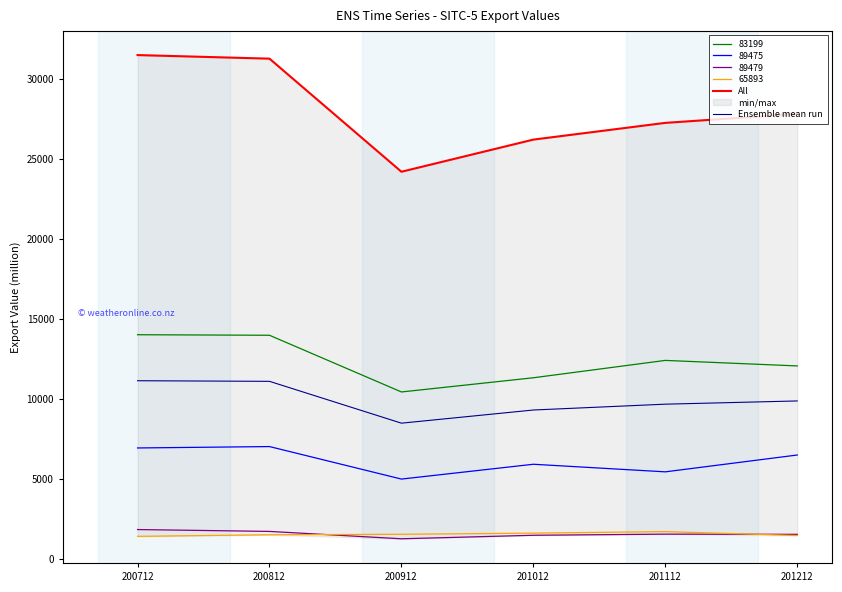

True or false: 89479 and 89475 intersect in this chart.

False